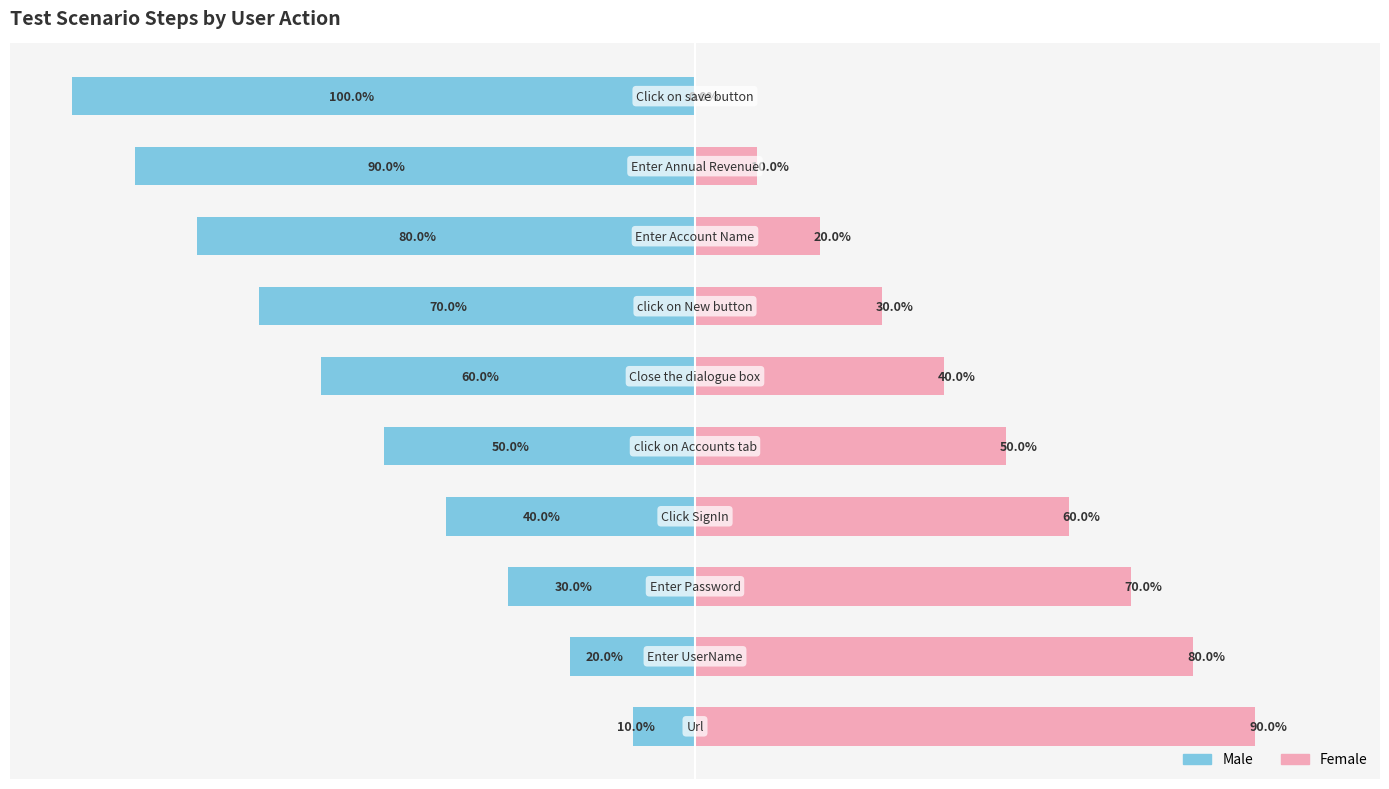

How many data points in Female are less than 50?

5